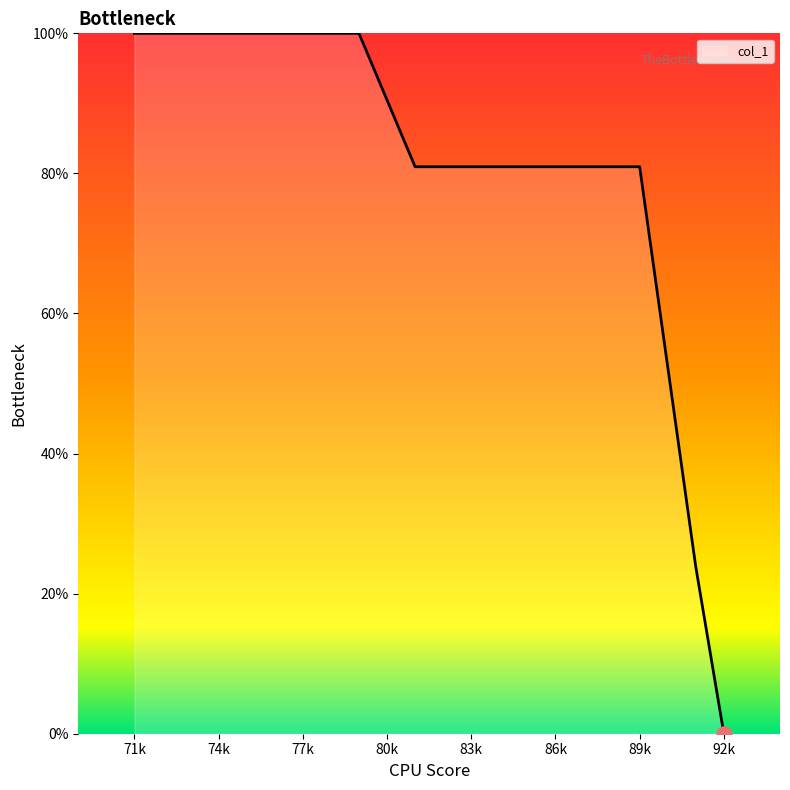

What is the greatest value displayed?

100.0